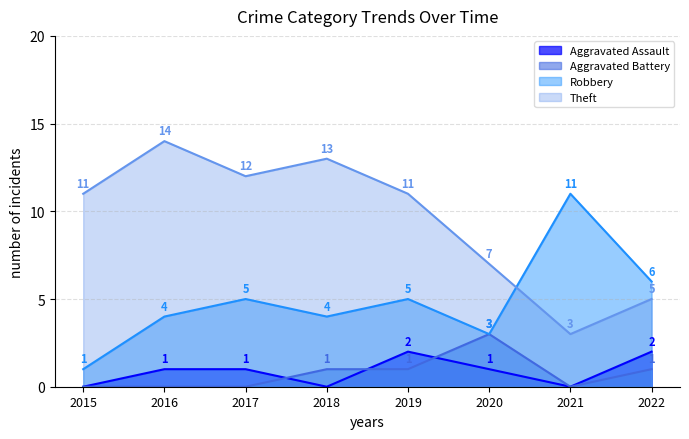

How many lines are shown in the chart?

4